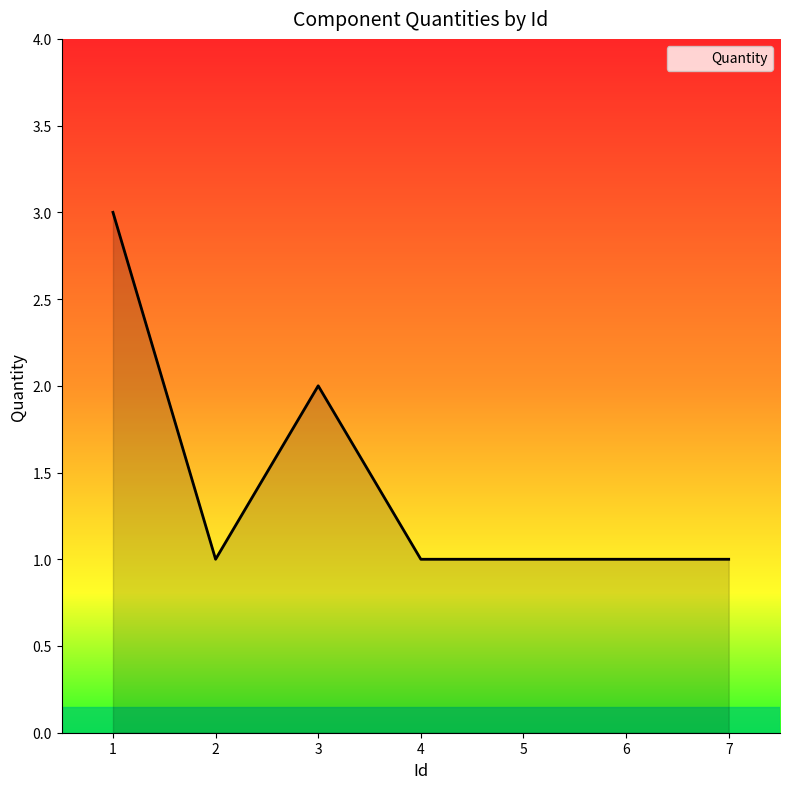

Reading left to right, what are all the values shown in this chart?

3	1	2	1	1	1	1